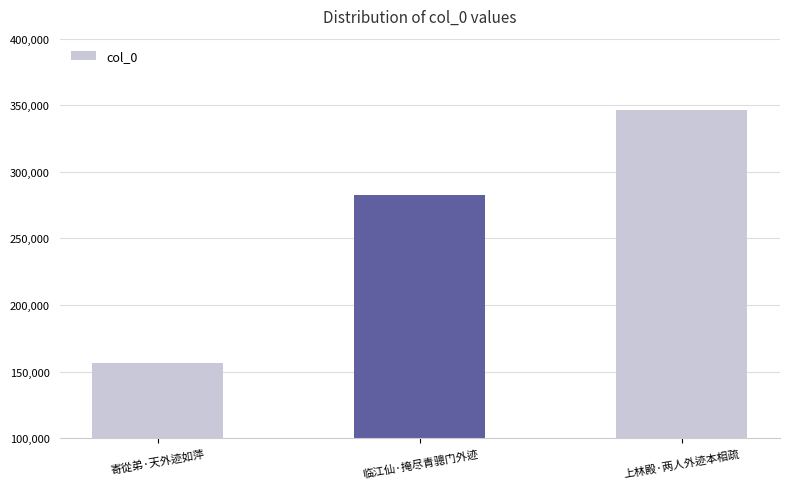

The value at 寄從弟·天外迹如萍 is 274043. True or false?

False